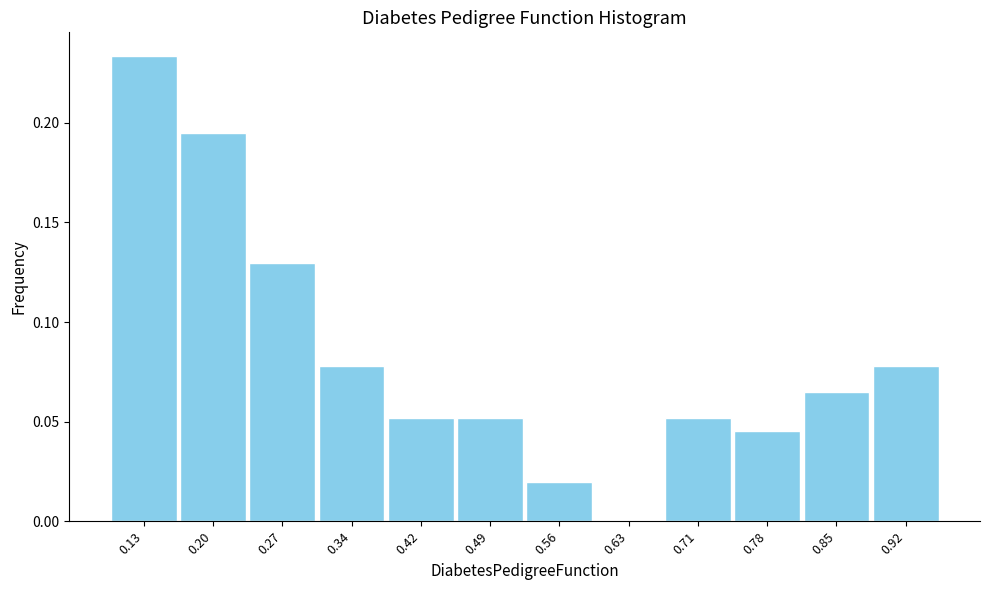

The chart shows a value of 0.0 at 0.71. True or false?

False